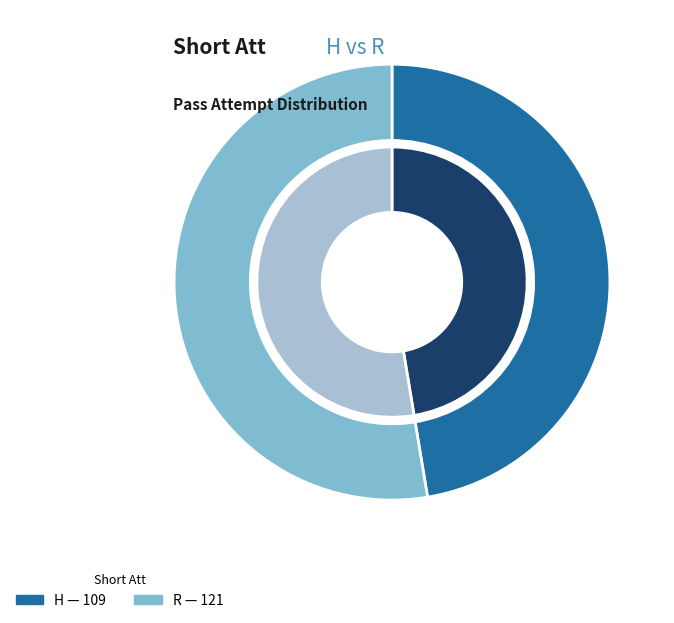

The R slice represents 53% of the pie. True or false?

True